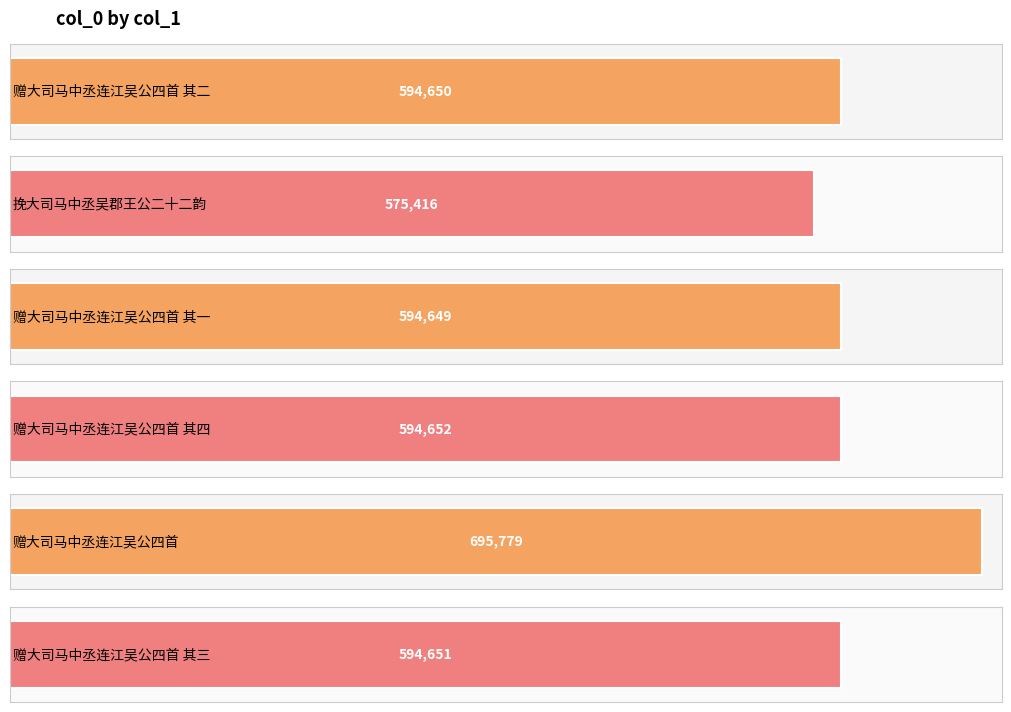

At which label is the value closest to 635597?

赠大司马中丞连江吴公四首 其四